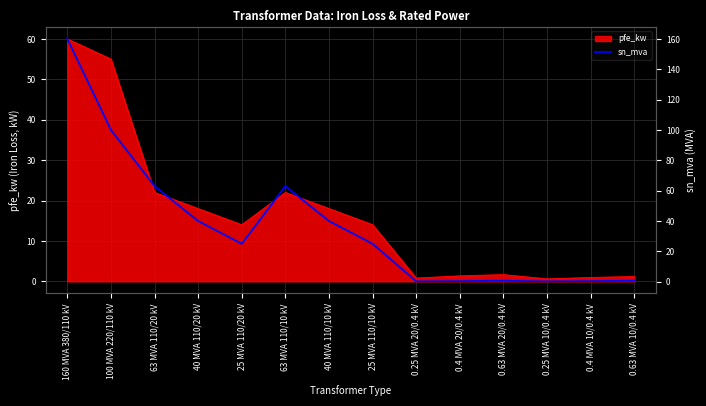

Which label corresponds to the smallest value in the chart?

0.25 MVA 20/0.4 kV